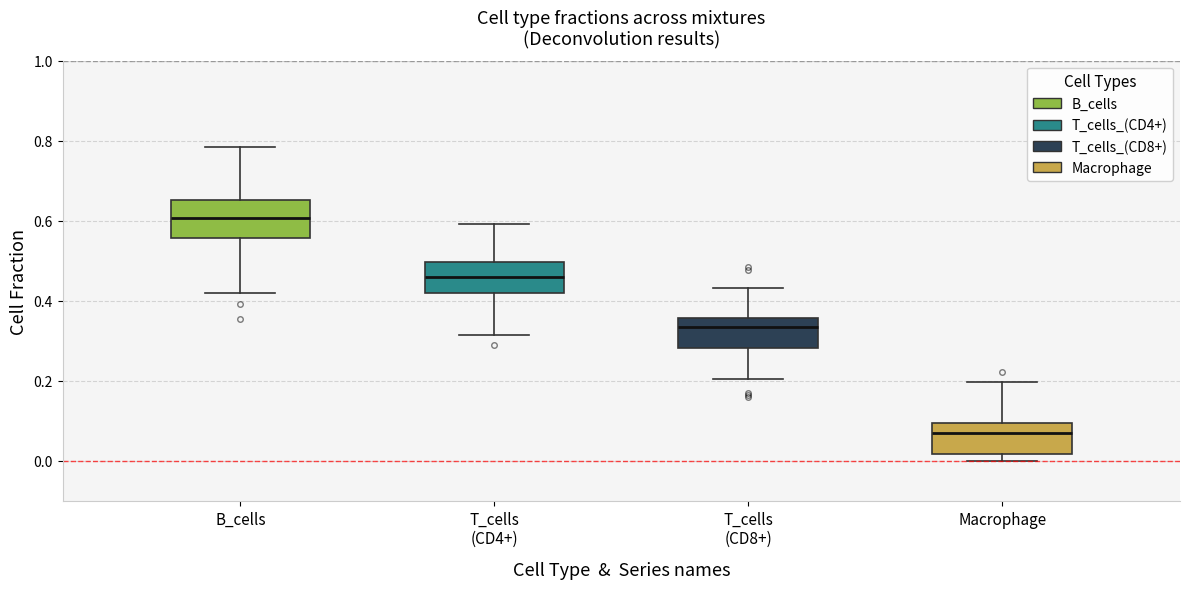

Which box's median line is the highest?

B_cells